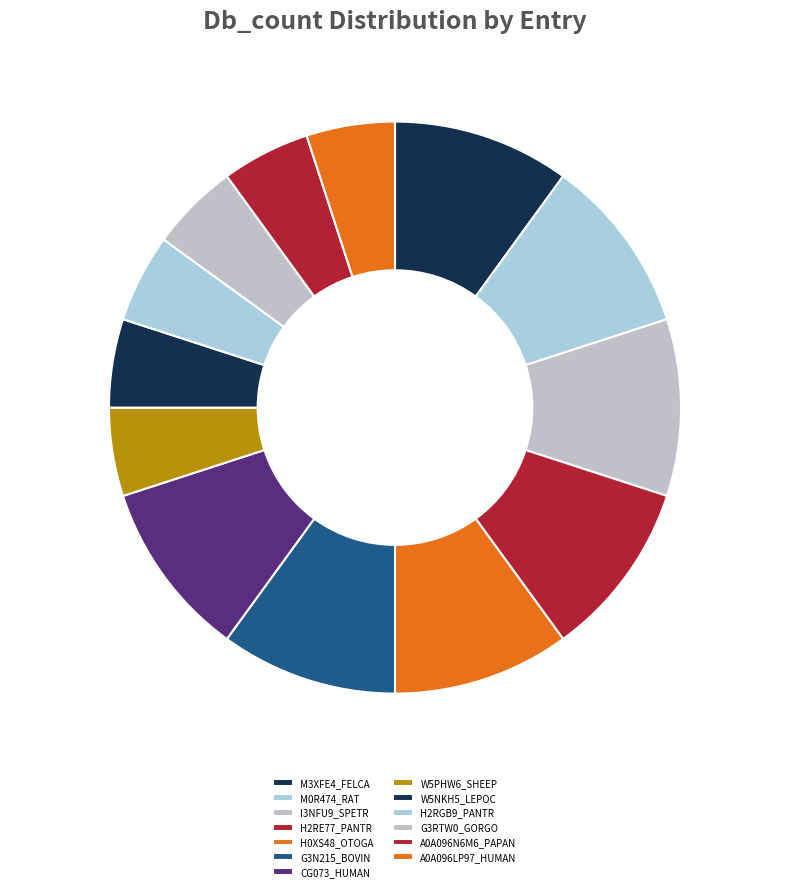

The H0XS48_OTOGA slice represents 3% of the pie. True or false?

False